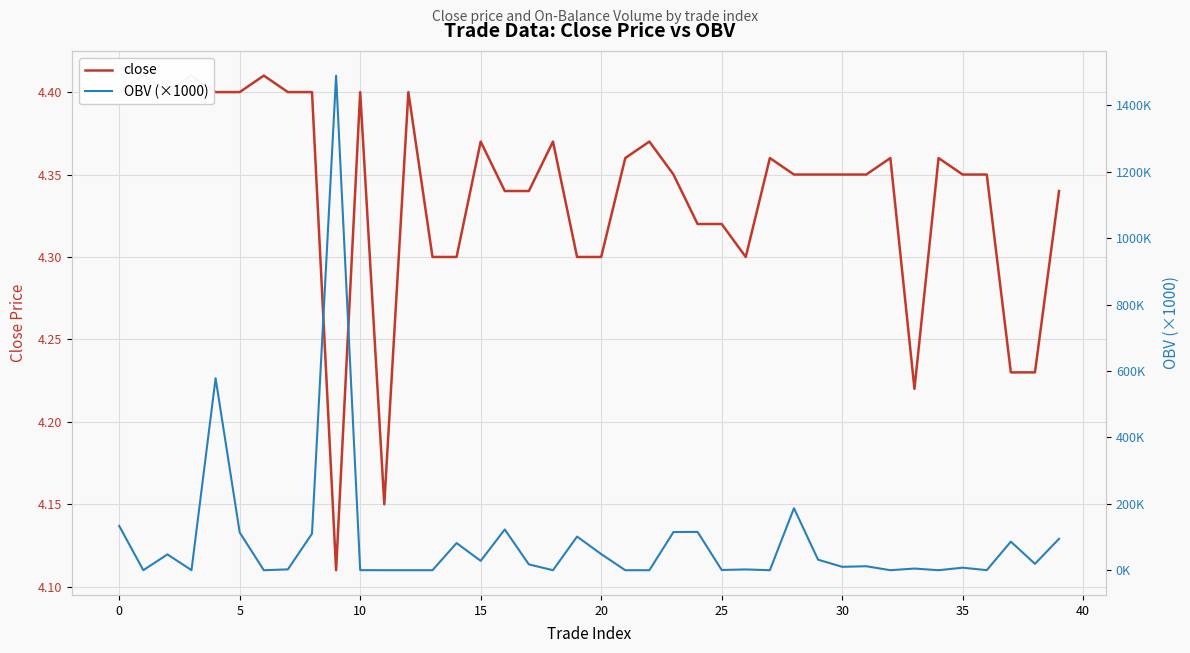

Rank the series at 14 from highest to lowest value.

OBV (×1000), close